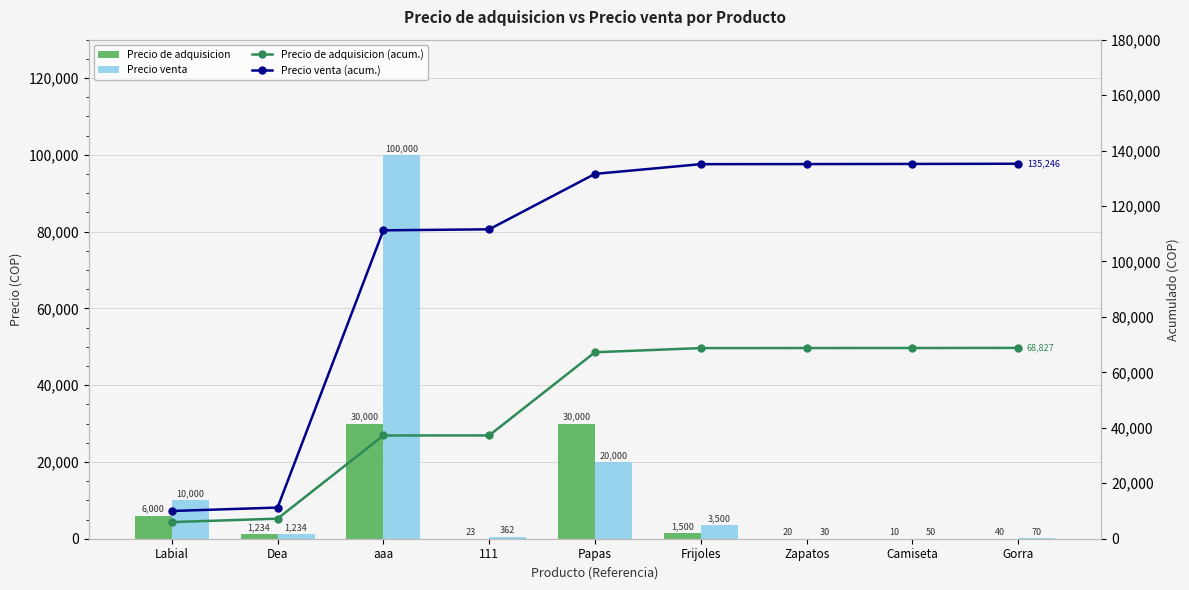

True or false: Precio venta (acum.) has a value of 135126 at Zapatos.

True